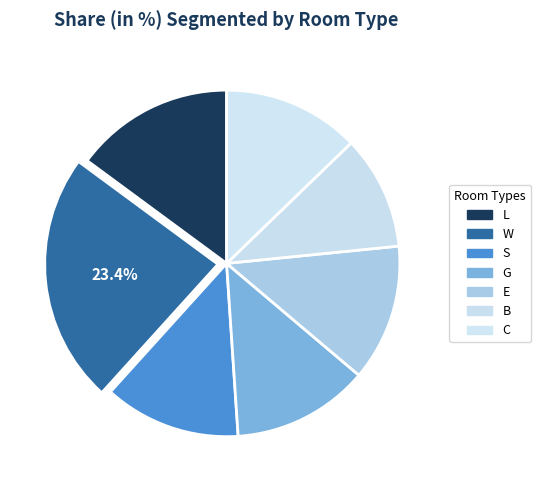

Between L and W, which is larger?

W